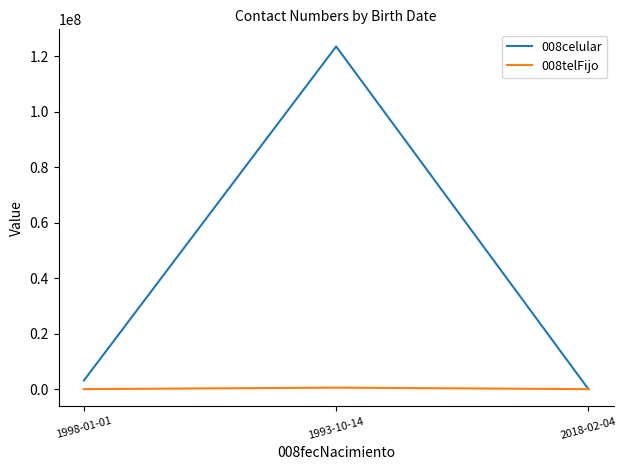

Is the value of 008celular at 1998-01-01 greater than the value of 008telFijo at 1998-01-01?

Yes